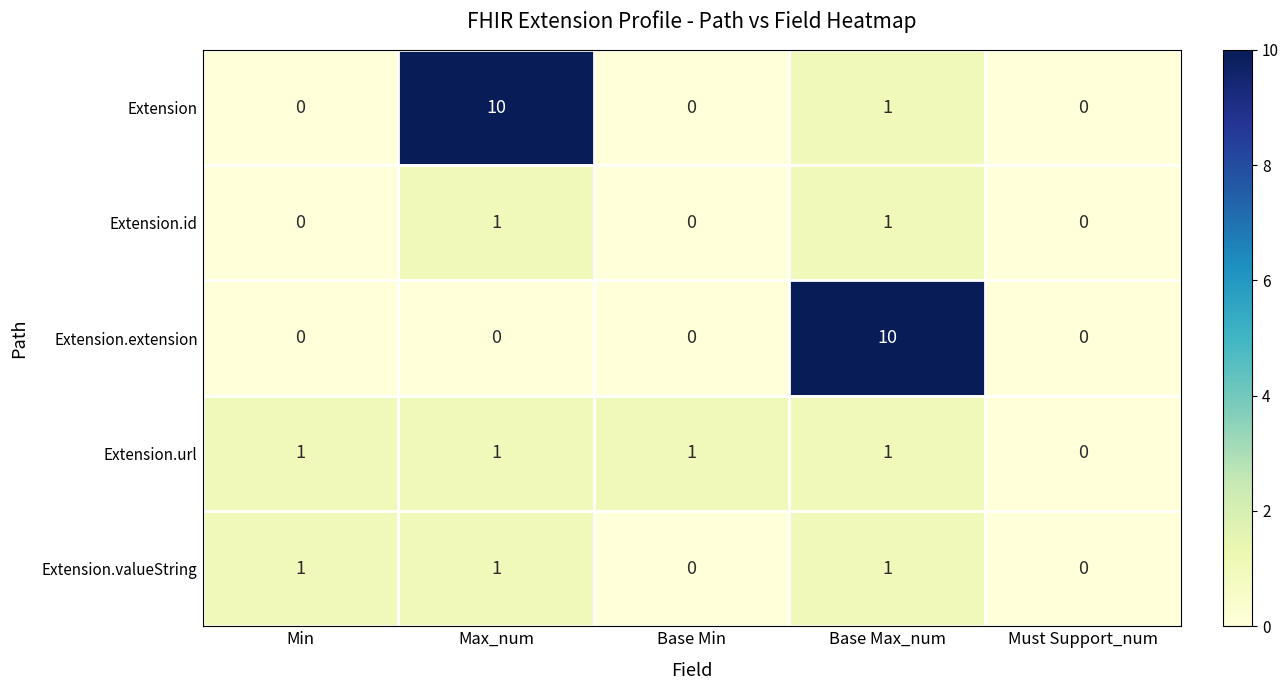

Which series changed the most between Max_num and Base Min?

Extension